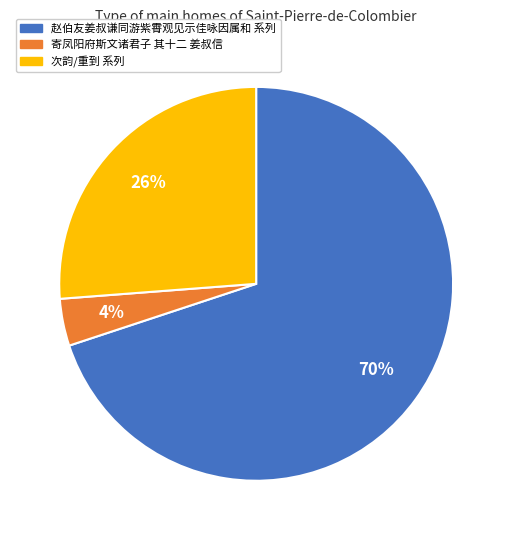

To the nearest percent, what percentage of the pie is 寄凤阳府斯文诸君子 其十二 姜叔信?

4%